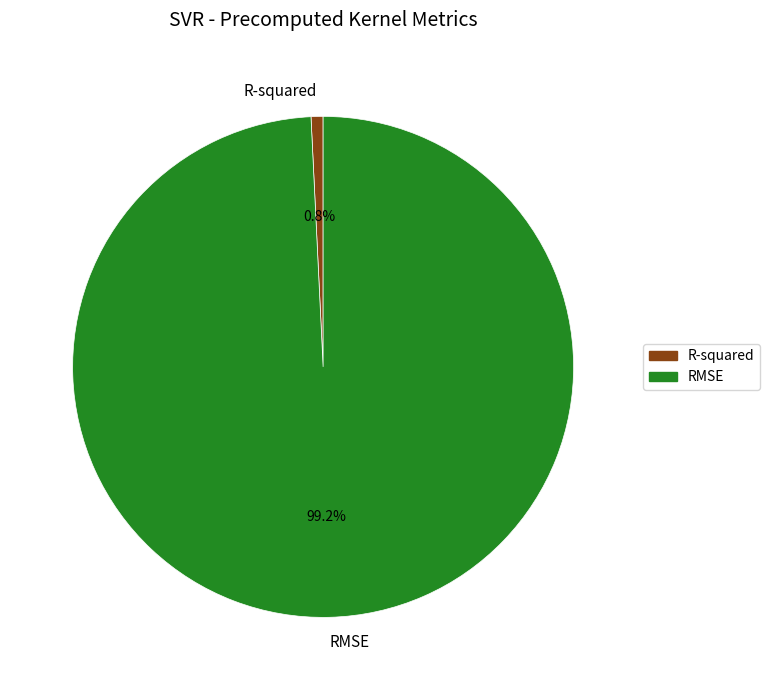

Rank the categories by value from highest to lowest.

RMSE, R-squared